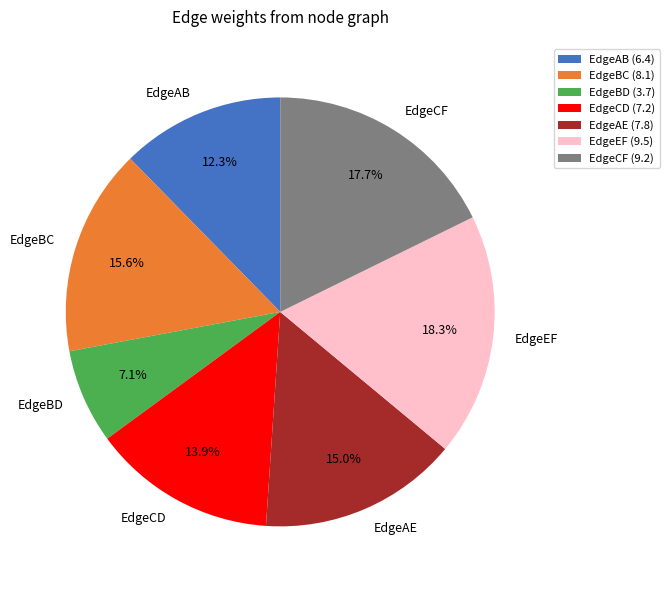

What portion of the pie excludes EdgeAB?

87.7%